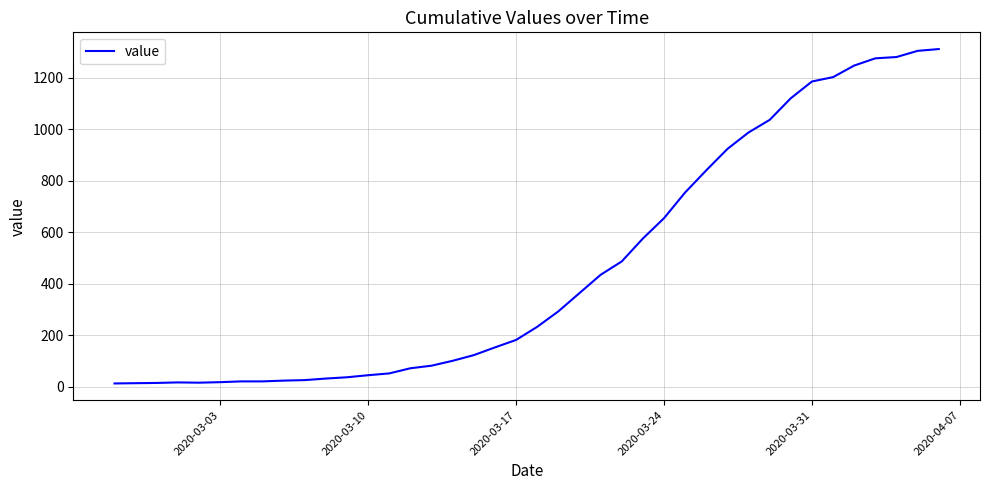

What is the greatest value displayed?

1312